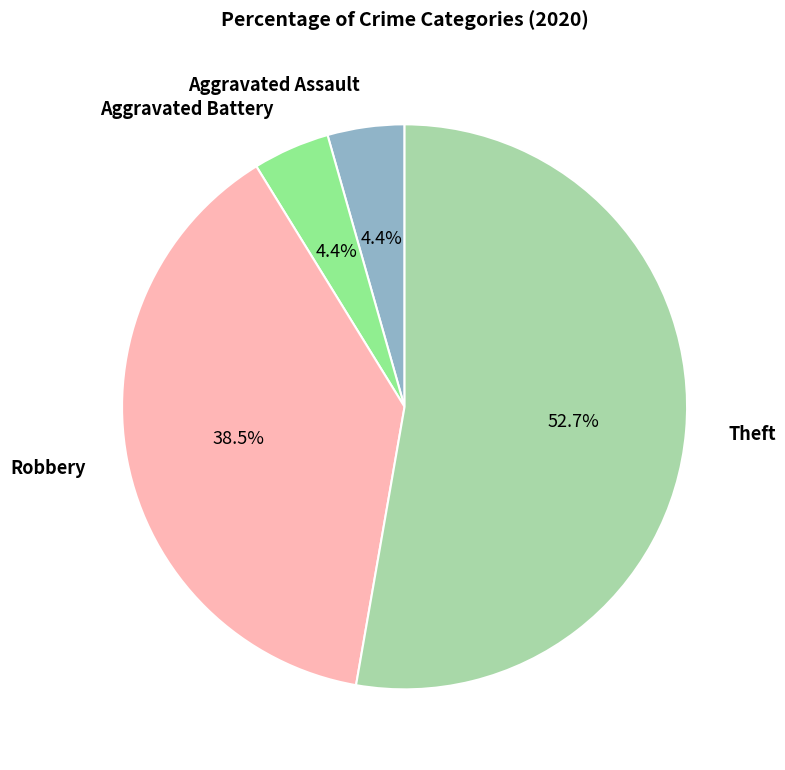

True or false: Robbery accounts for 27% of the total.

False